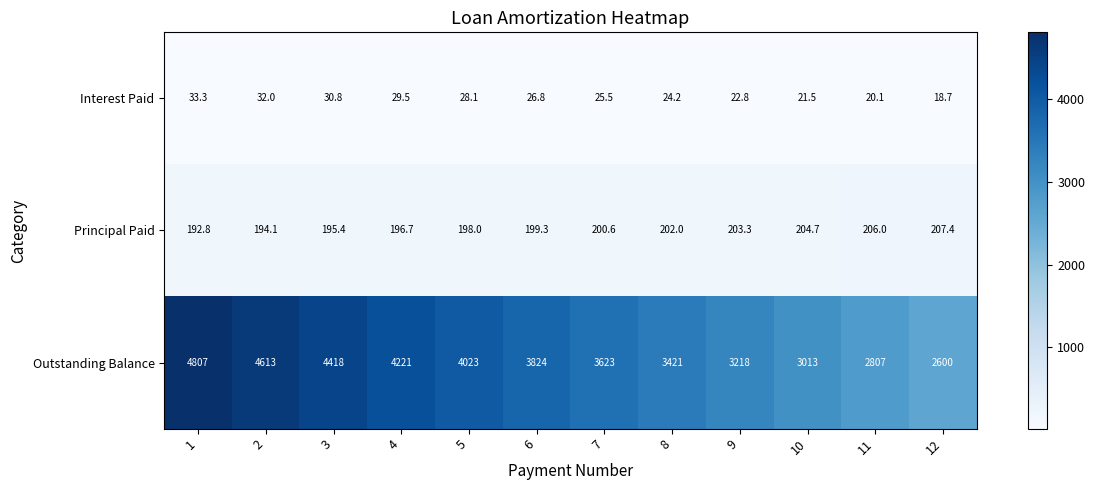

What is the minimum value shown in the chart?

18.7